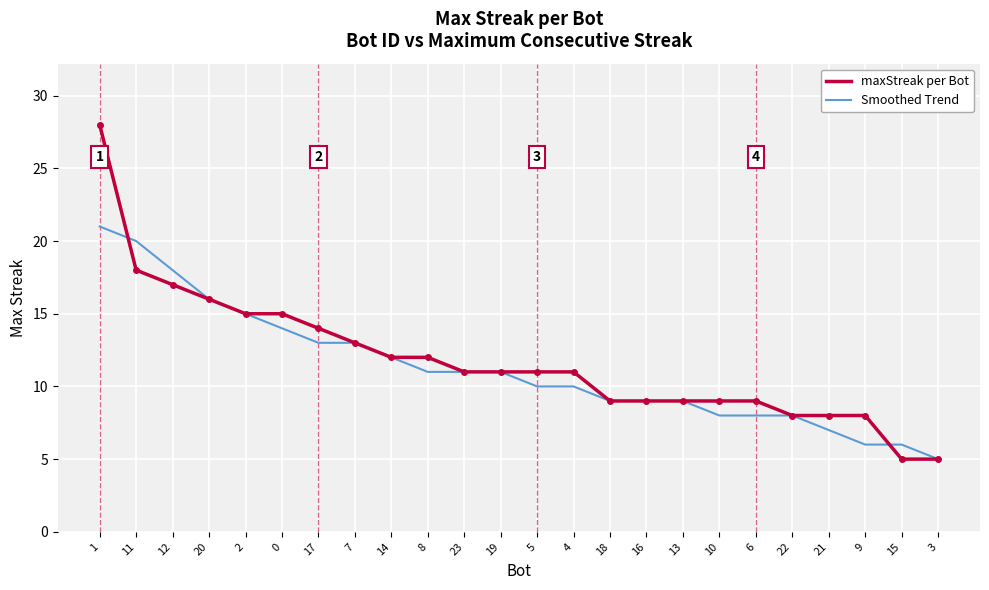

Reading left to right, what are all the values shown in this chart?

maxStreak per Bot: 28	18	17	16	15	15	14	13	12	12	11	11	11	11	9	9	9	9	9	8	8	8	5	5
Smoothed Trend: 21	20	18	16	15	14	13	13	12	11	11	11	10	10	9	9	9	8	8	8	7	6	6	5